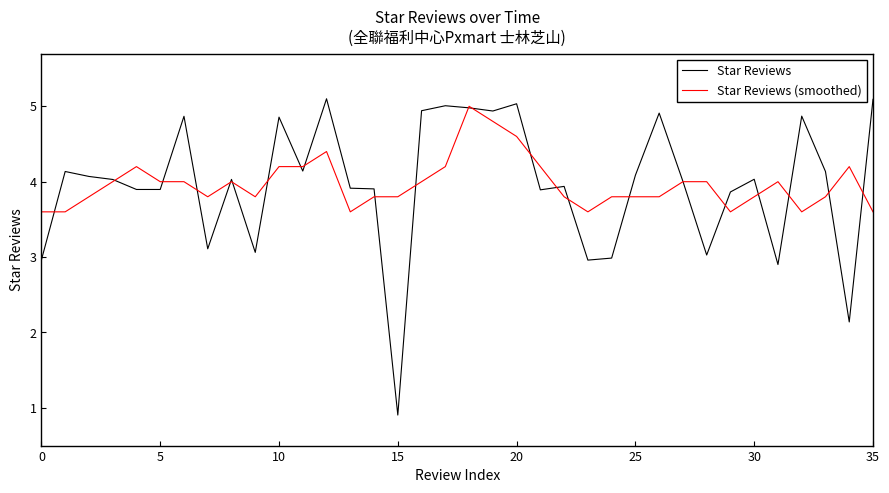

How many lines are shown in the chart?

2